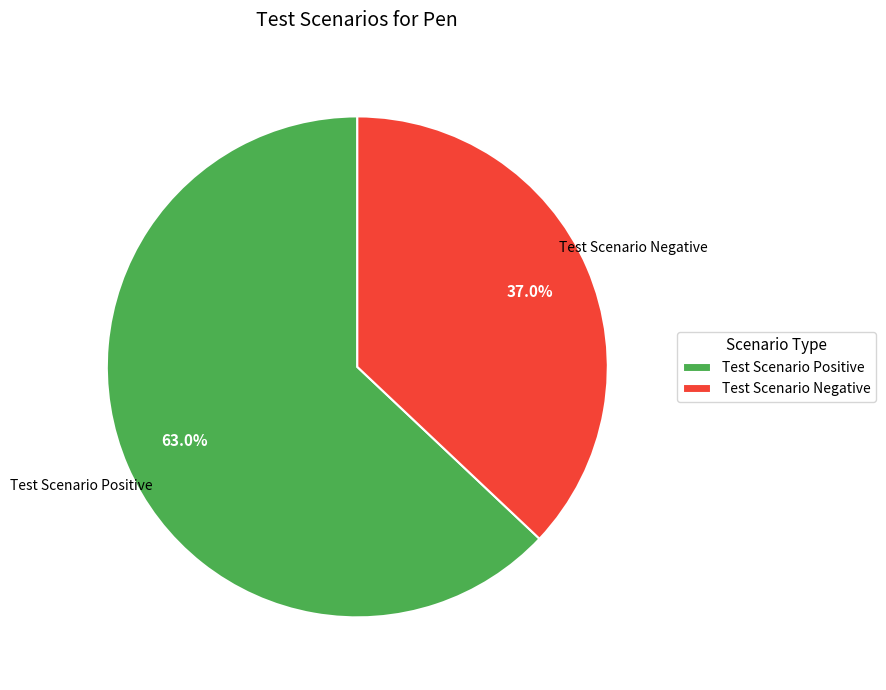

Is the sum of Test Scenario Negative and Test Scenario Positive greater than half?

Yes